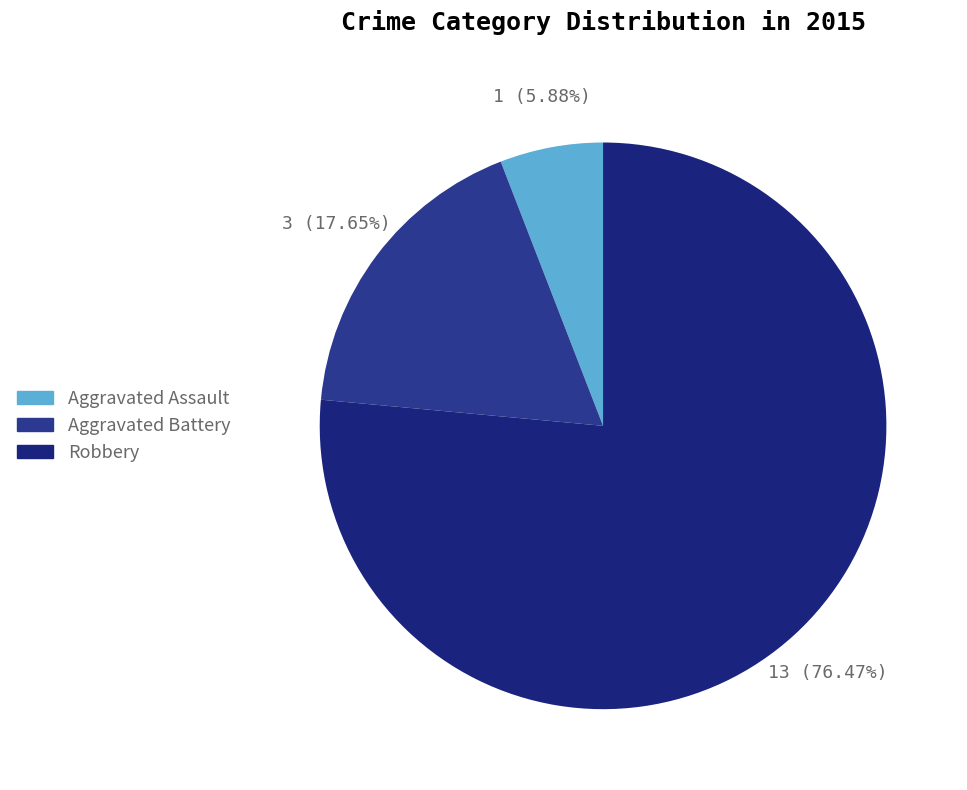

What is the change in value from Aggravated Assault to Robbery?

+12